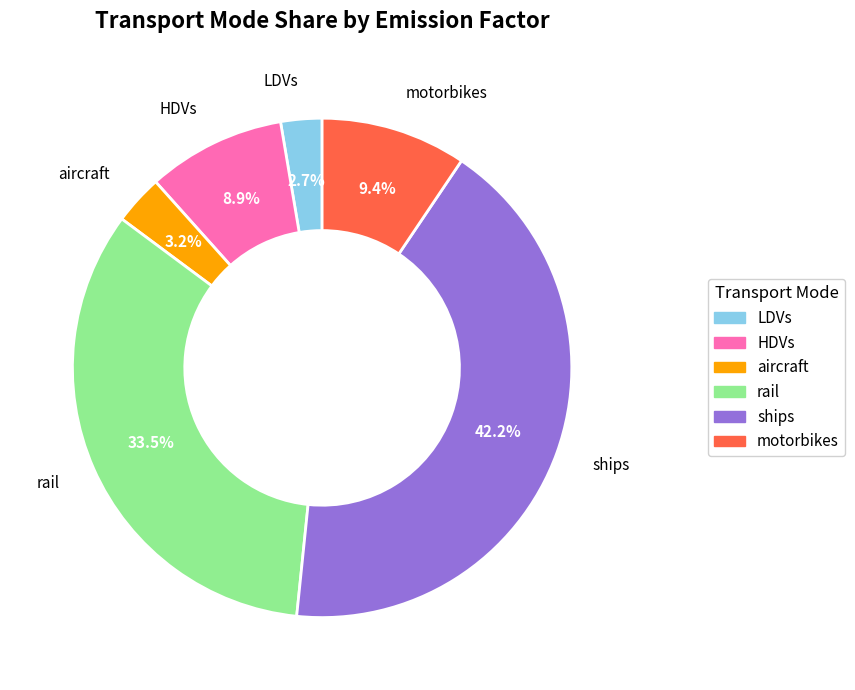

The aircraft slice represents 3% of the pie. True or false?

True